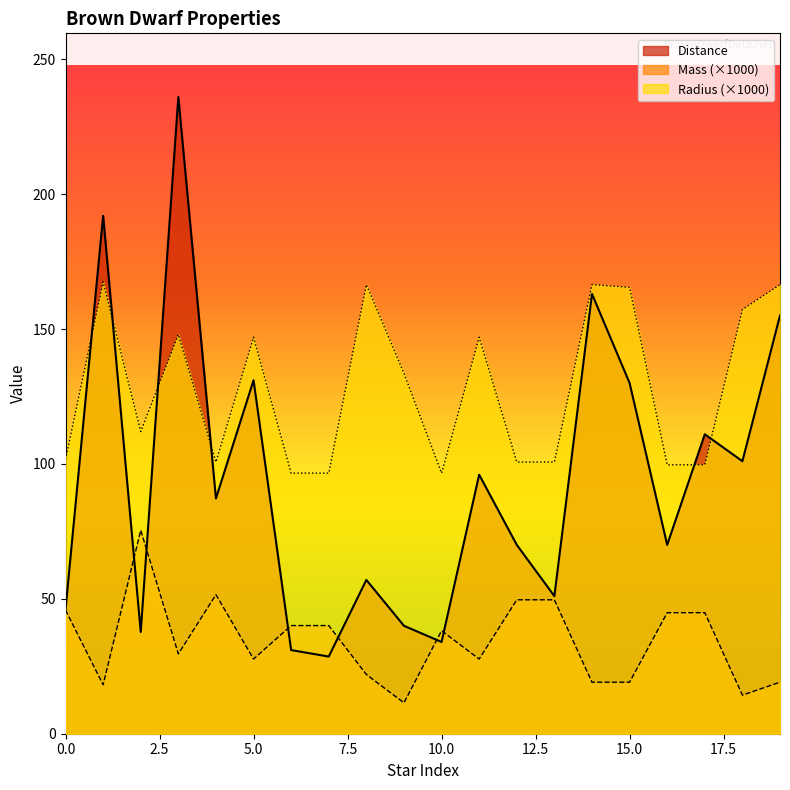

True or false: Mass and Radius cross at least once.

False